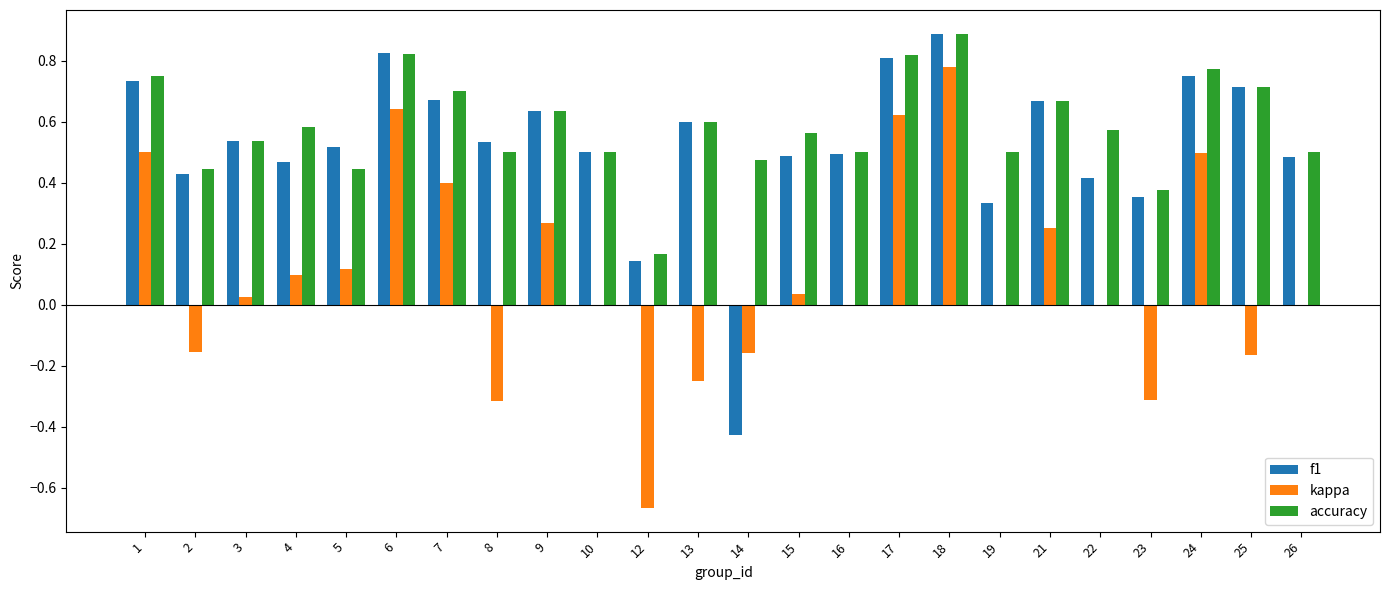

Between 9 and 25, which series saw the biggest shift?

kappa